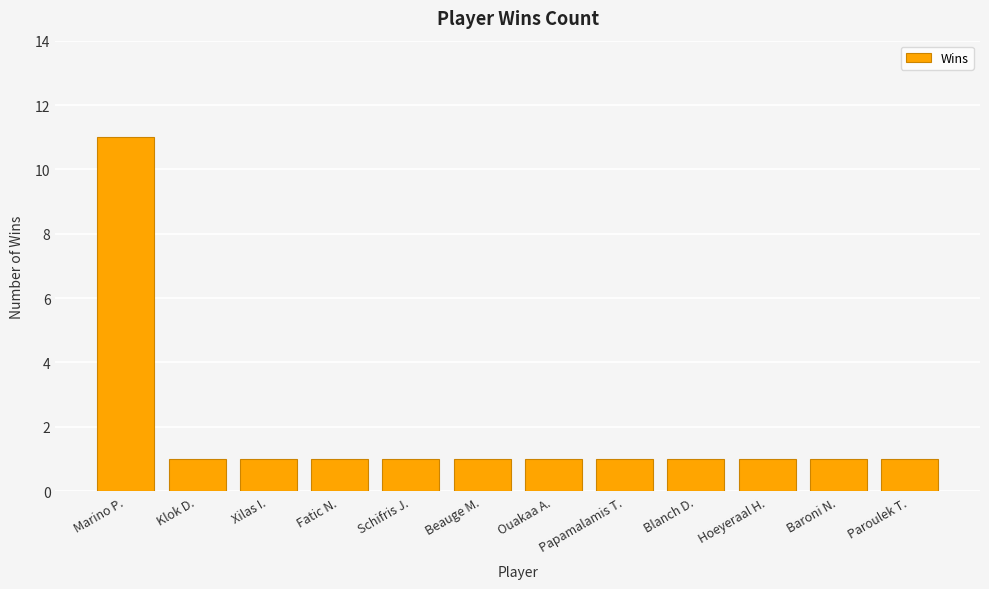

What is the average value?

2